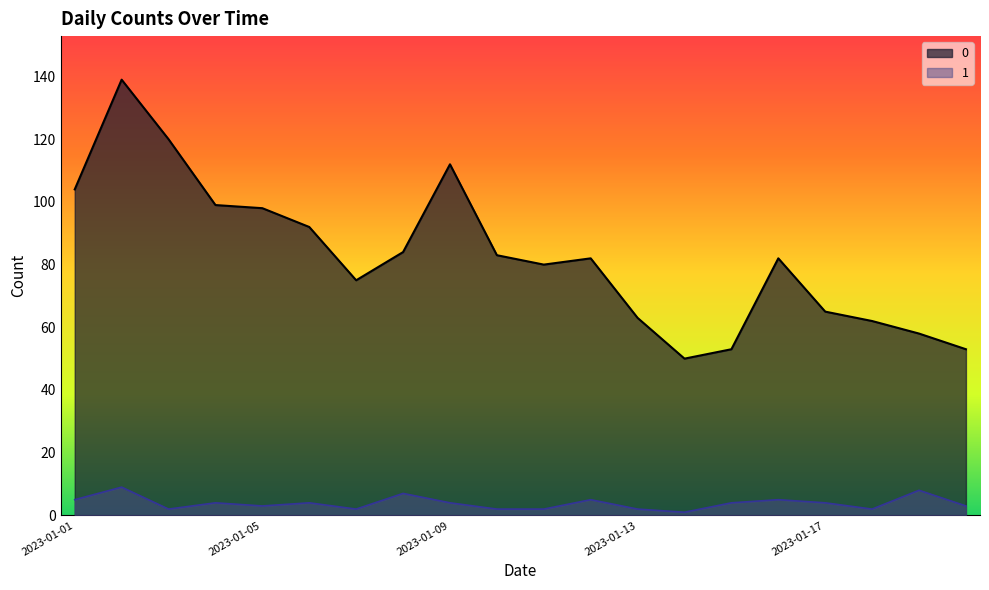

What is the value of the 0 point at the 19th from the left?

58